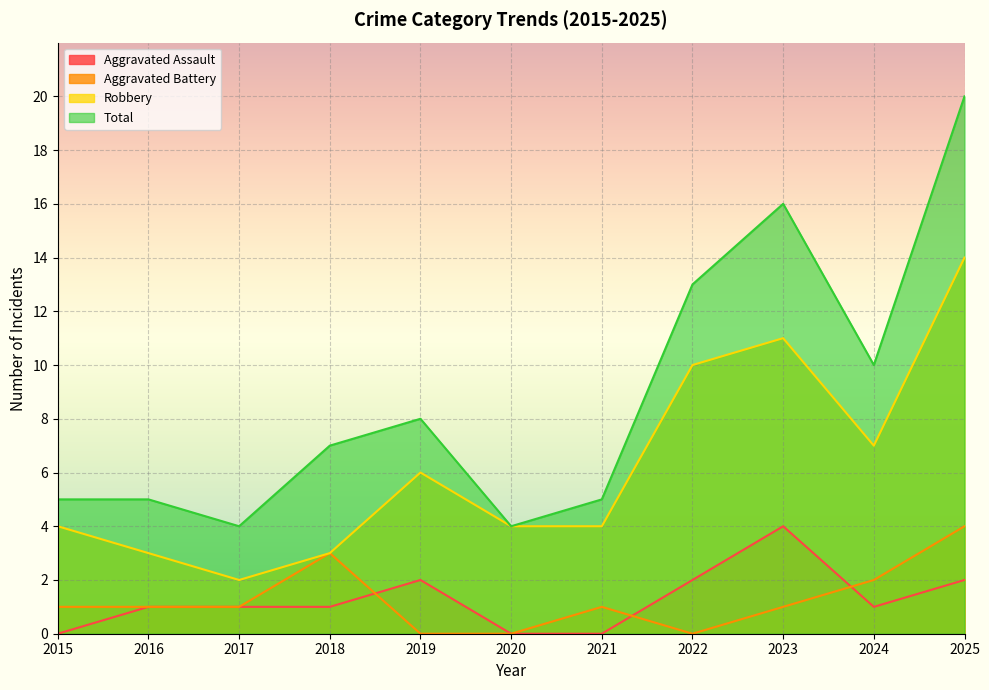

What is the total value across all series at 2015?

10